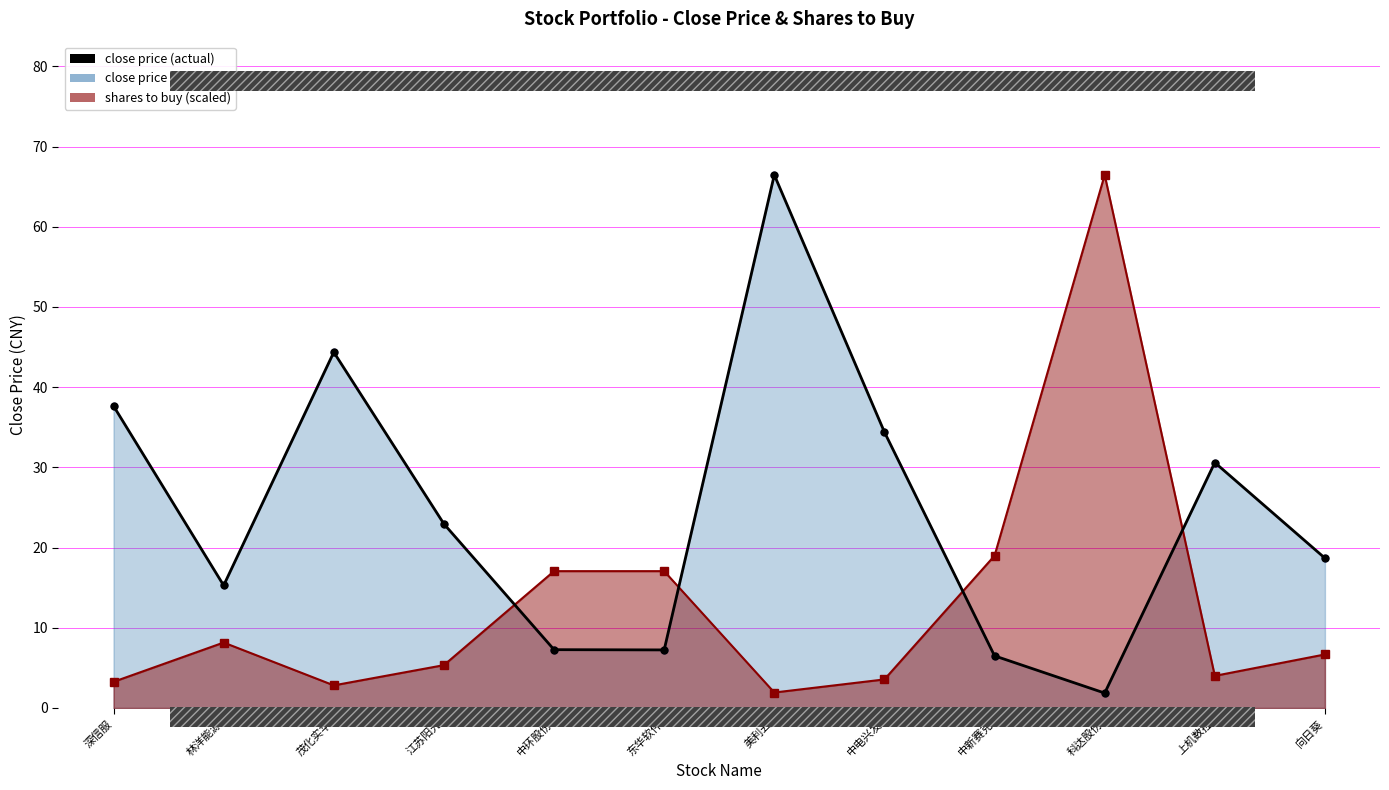

What is the change in value from 林洋能源 to 向日葵?

+3.4